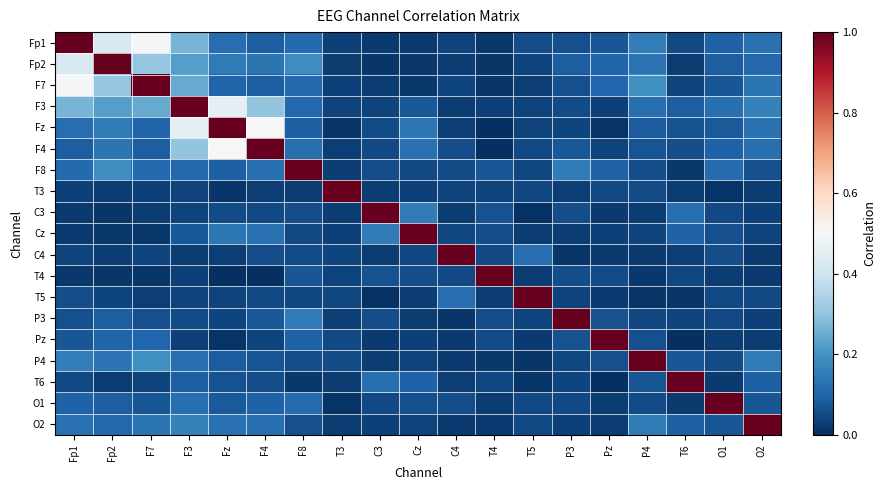

What is the difference between the highest and lowest values at F8?

1.0